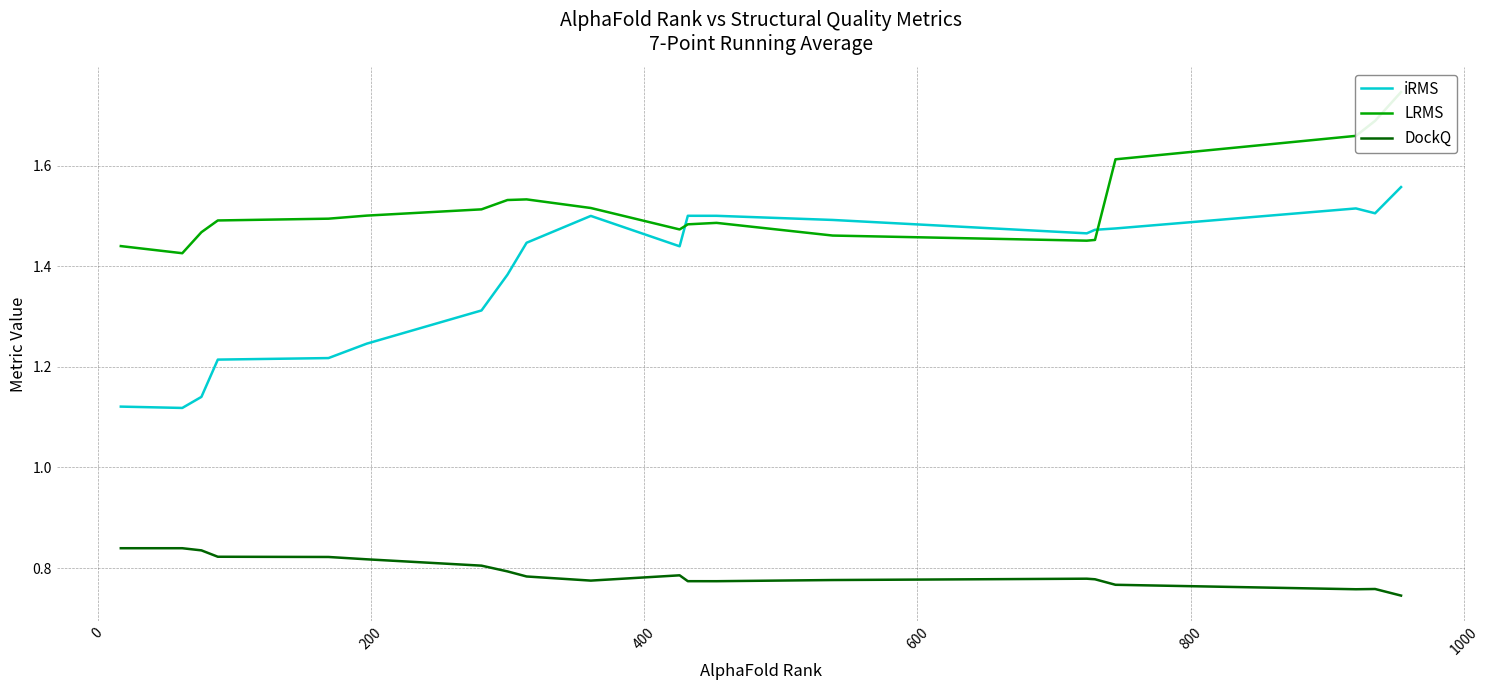

What is the sum of all LRMS values?

30.4